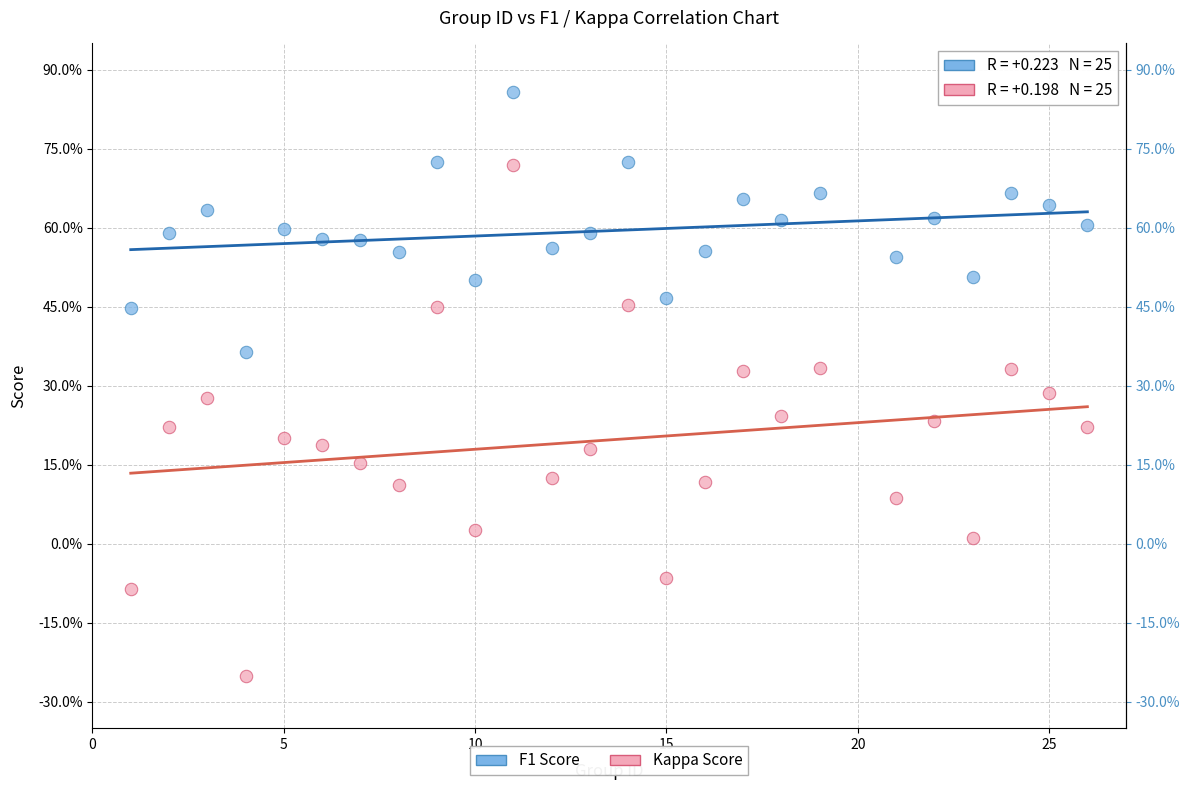

Which series has the largest Y range (max minus min)?

Kappa Score